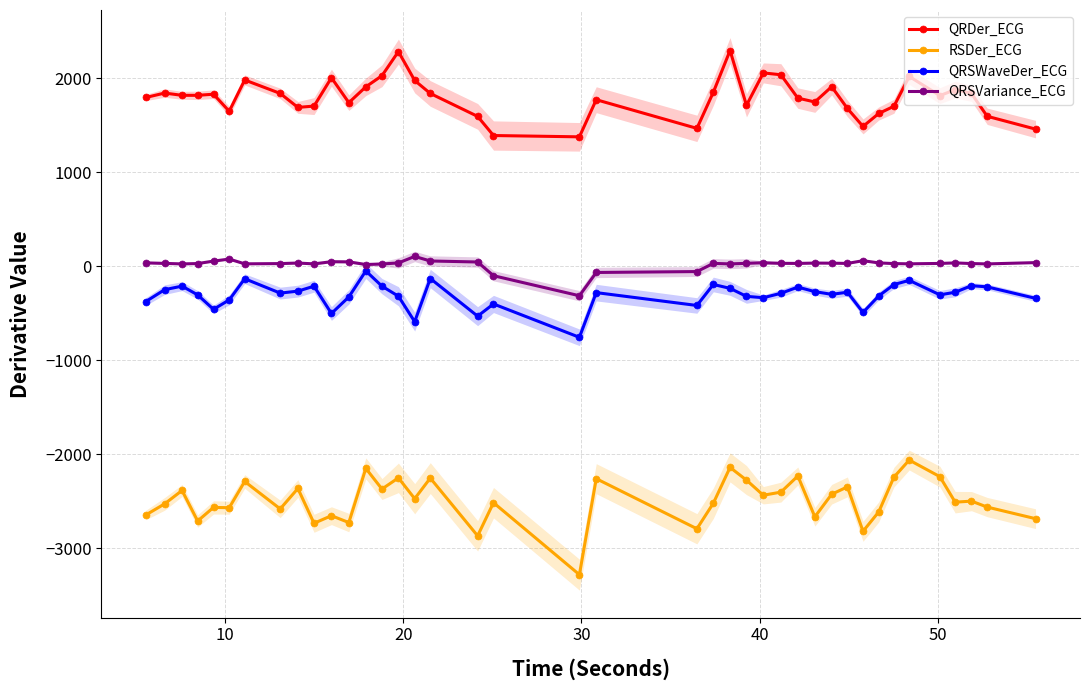

What is the maximum value for QRDer_ECG?

2292.5